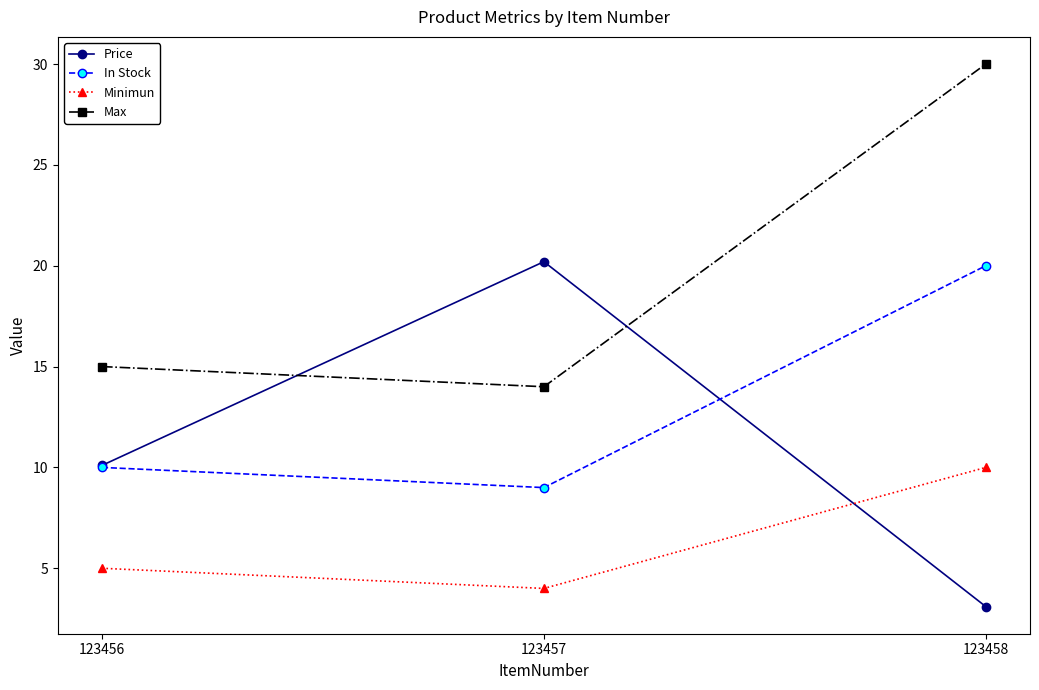

Which series has the largest total across all categories?

Max